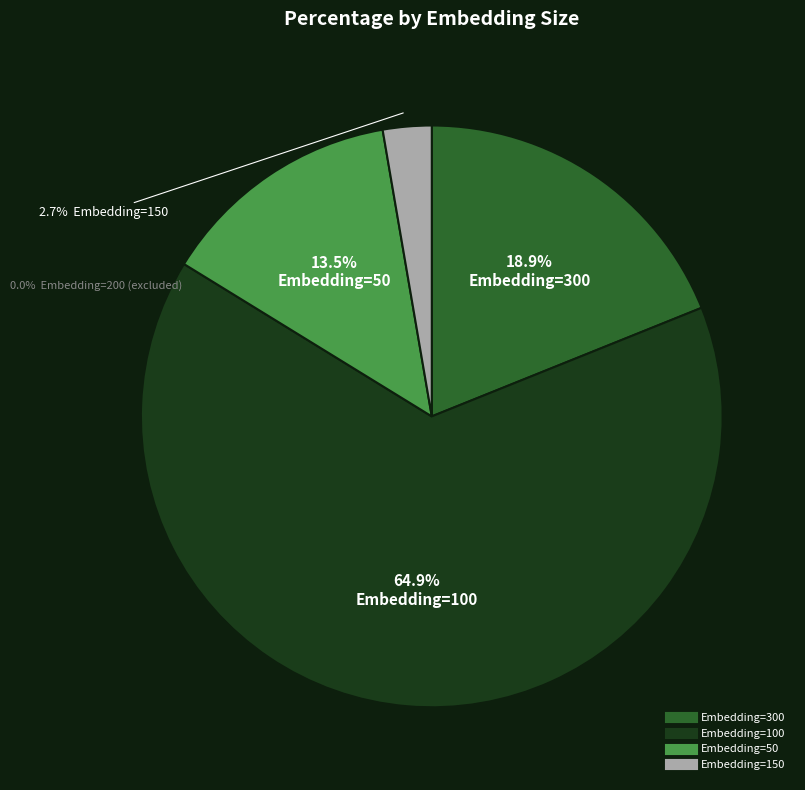

To the nearest percent, what is the difference between the largest and smallest slice percentages?

62%